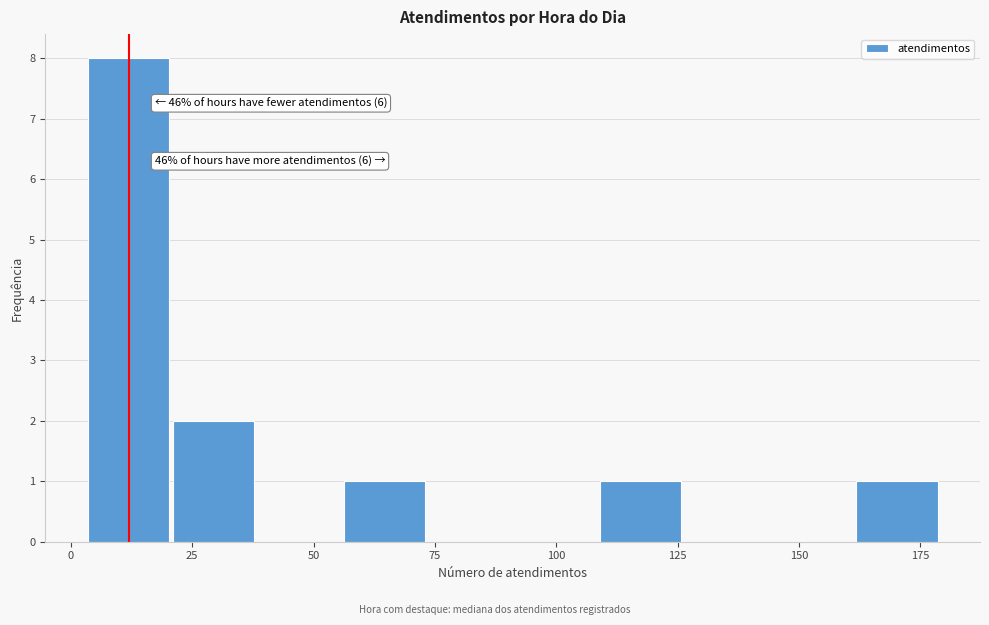

Read against the x-axis, roughly where is the centre of the tallest bar?

10